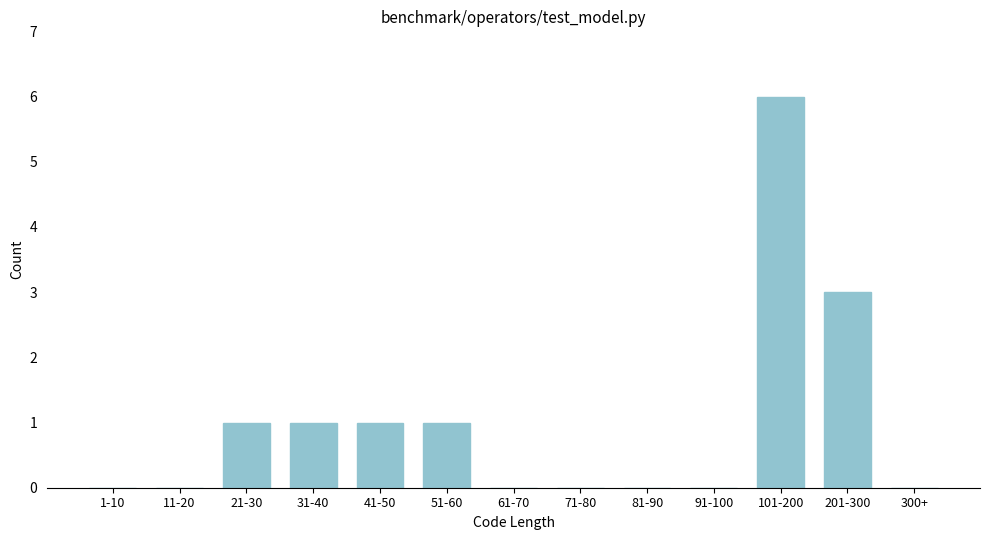

Reading left to right, transcribe all the data shown in this chart.

1-10=0	11-20=0	21-30=1	31-40=1	41-50=1	51-60=1	61-70=0	71-80=0	81-90=0	91-100=0	101-200=6	201-300=3	300+=0